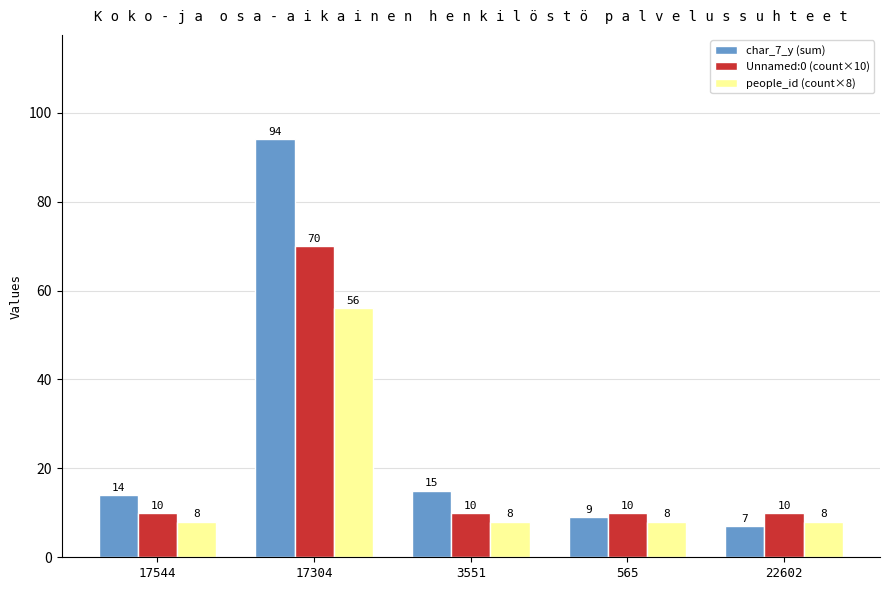

Which series changed the most between 17544 and 22602?

char_7_y (sum)